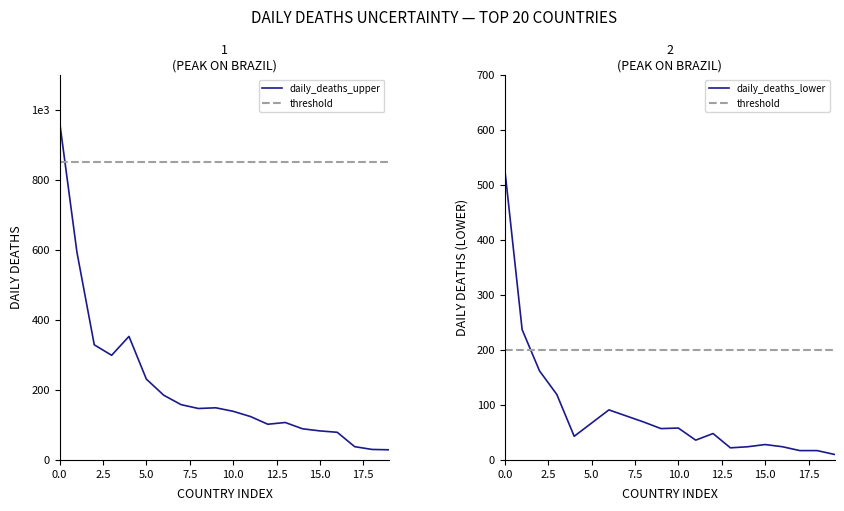

What is the sum of all daily_deaths_lower values?

1738